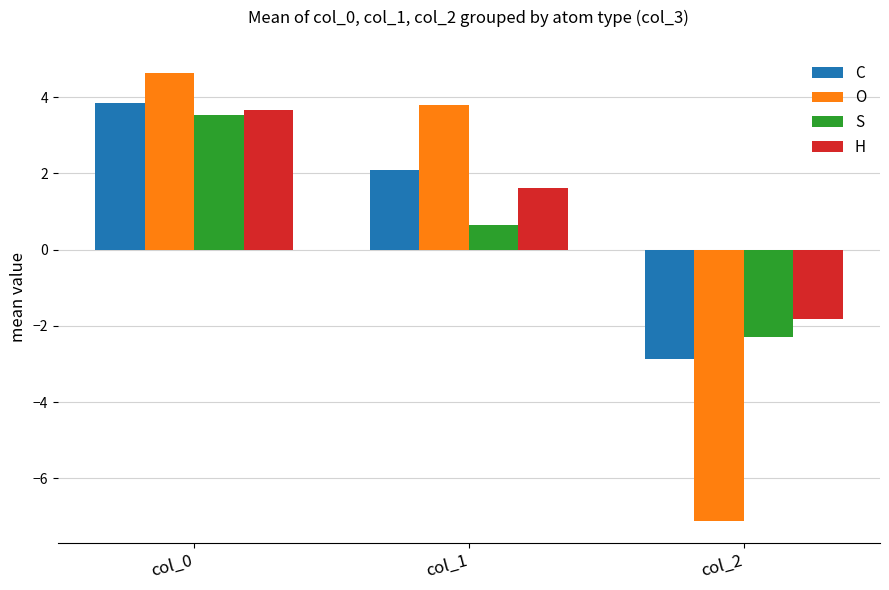

At which label does H reach its peak?

col_0